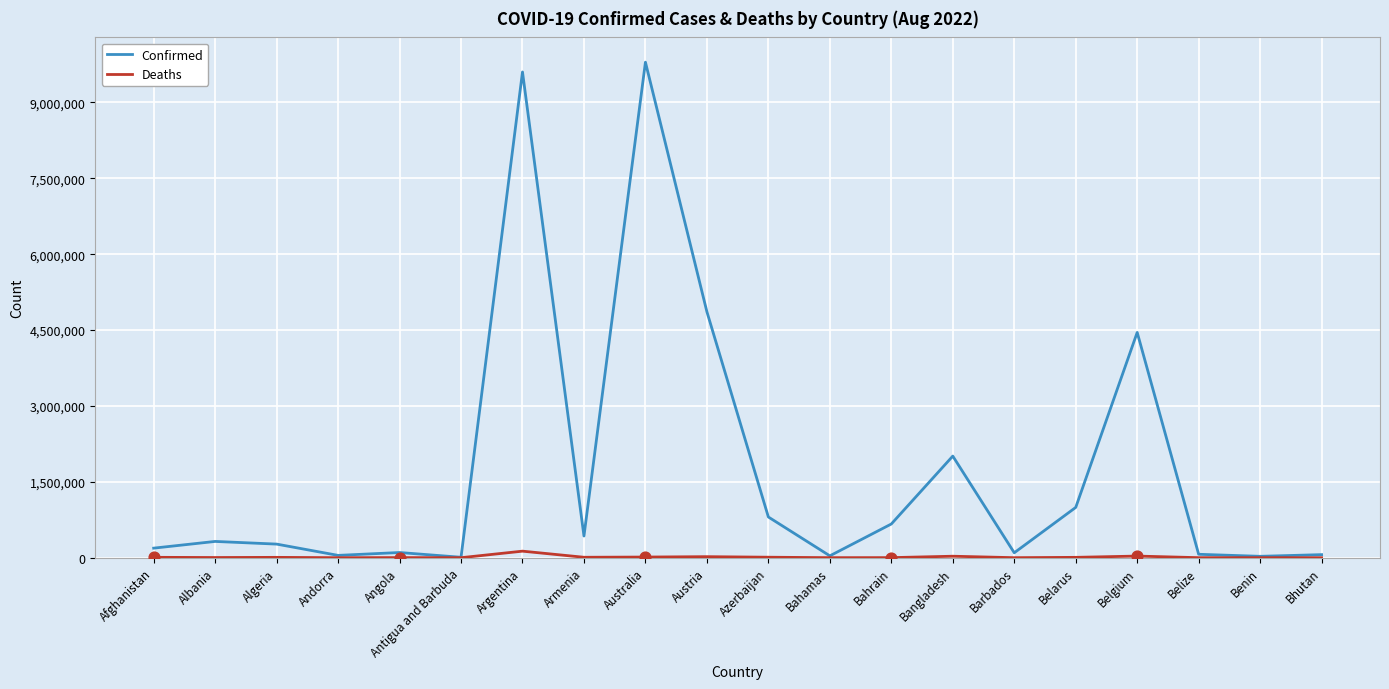

What are all the series names shown in the legend?

Confirmed, Deaths